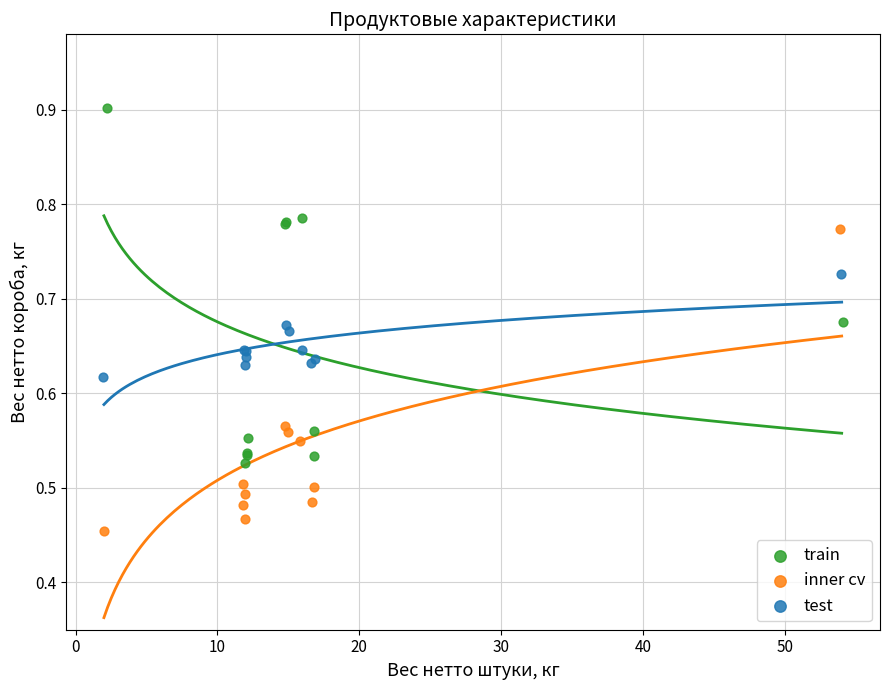

Which series contains the highest Y value?

train